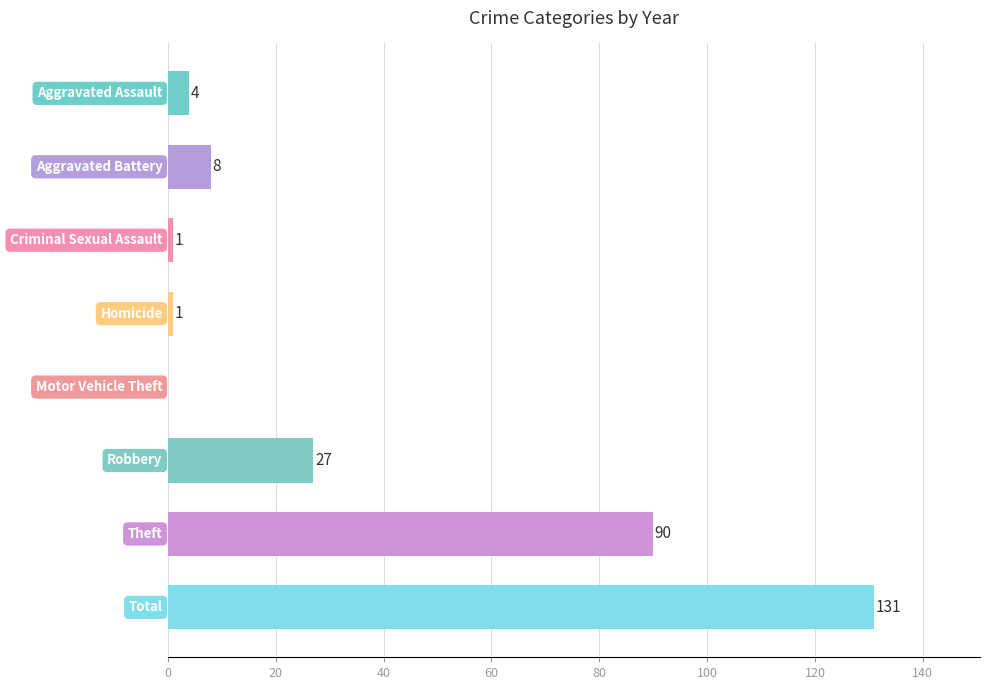

What is the maximum value shown in the chart?

131